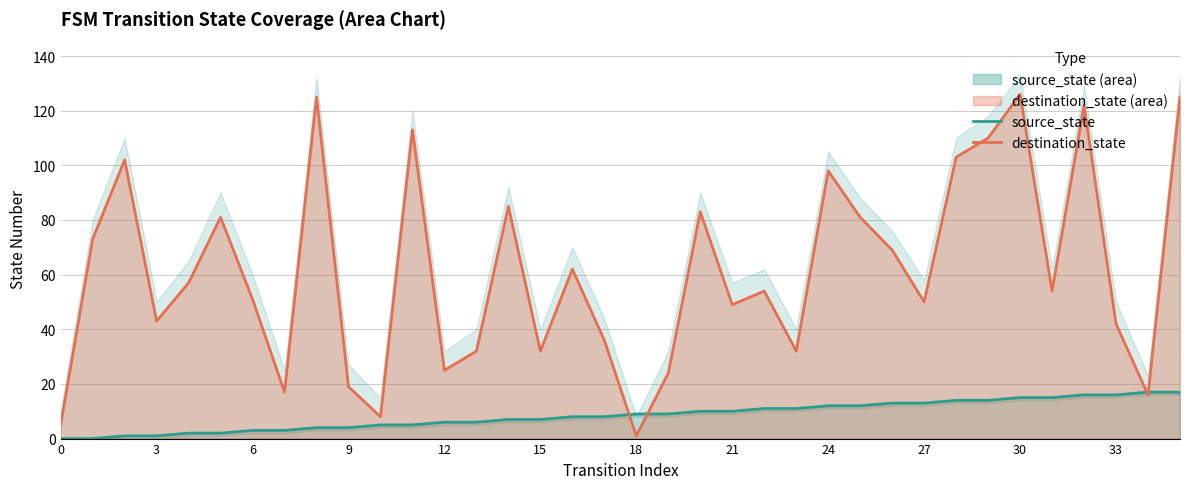

Where is the first local minimum for destination_state?

3